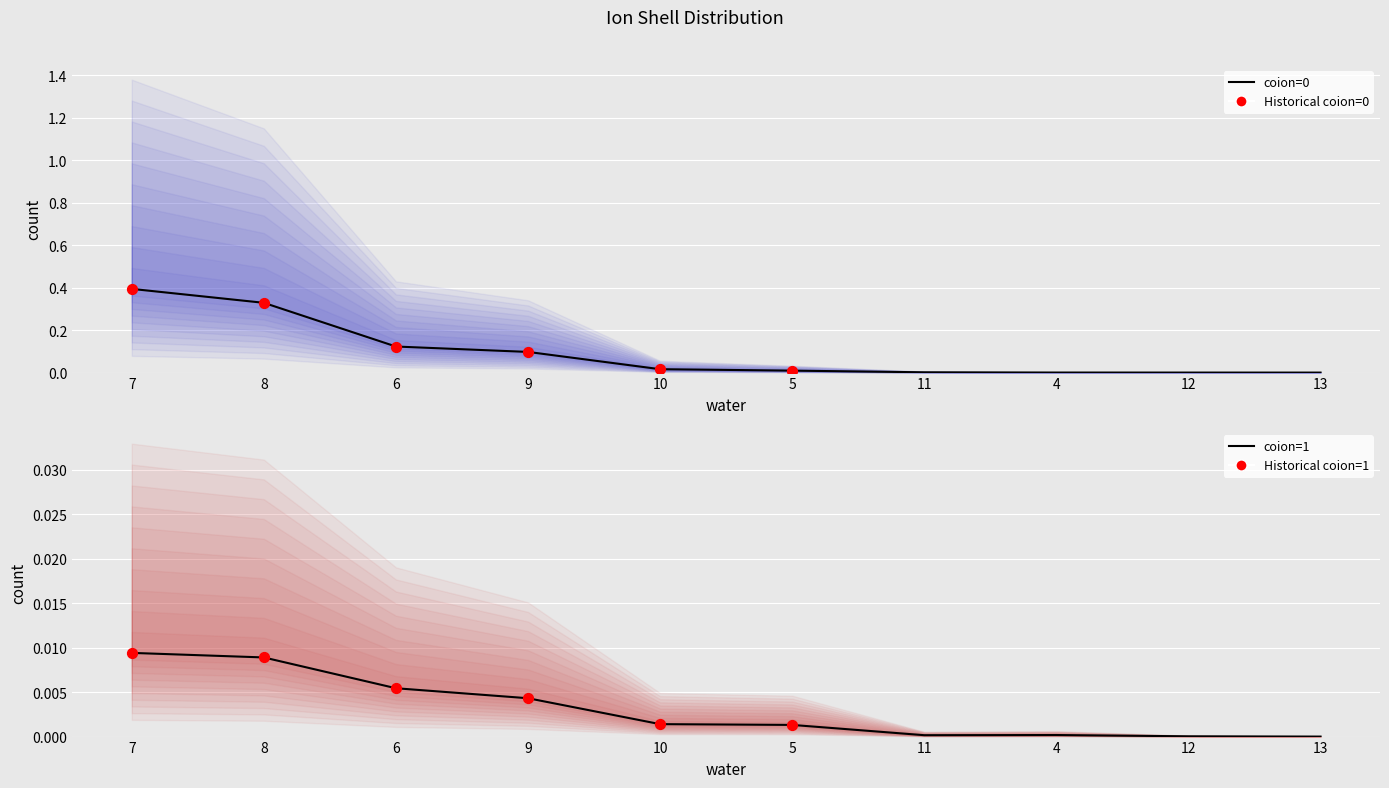

At which category is the sum across all series the highest?

7